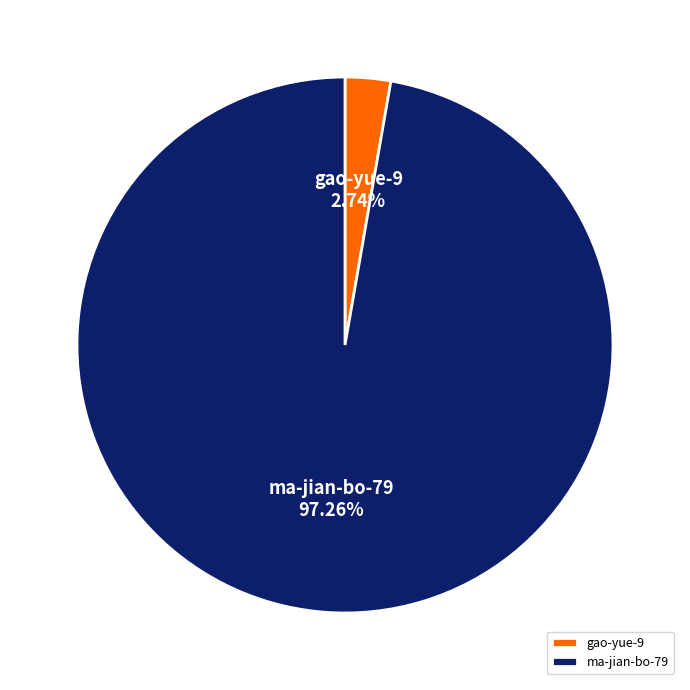

To the nearest percent, what is the average slice percentage?

50%